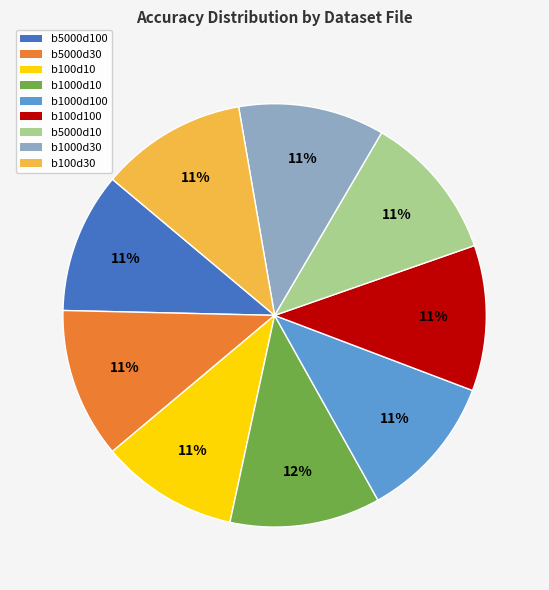

Is there a majority slice in this chart?

No